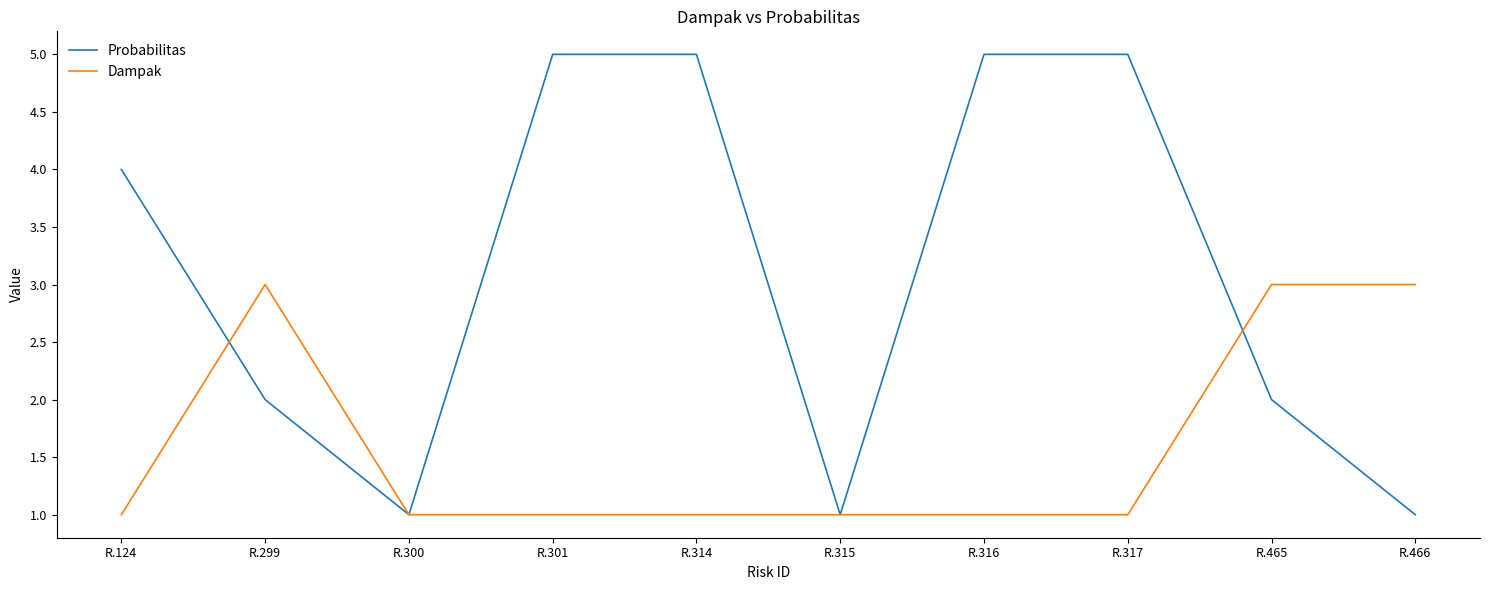

Reading left to right, what are all the values shown in this chart?

Probabilitas: 4	2	1	5	5	1	5	5	2	1
Dampak: 1	3	1	1	1	1	1	1	3	3